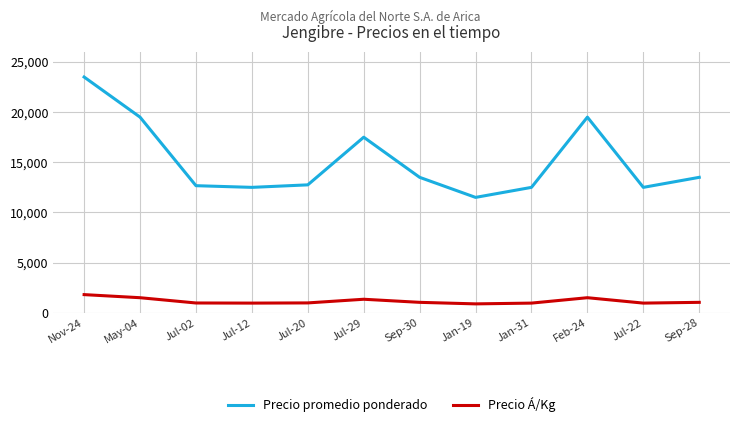

What is the lowest value of the Precio promedio ponderado series?

11500